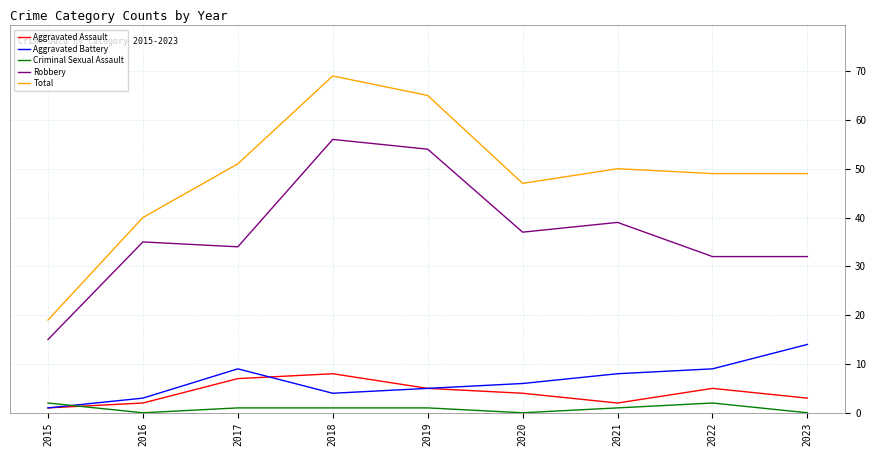

What is the sum of all Criminal Sexual Assault values?

8